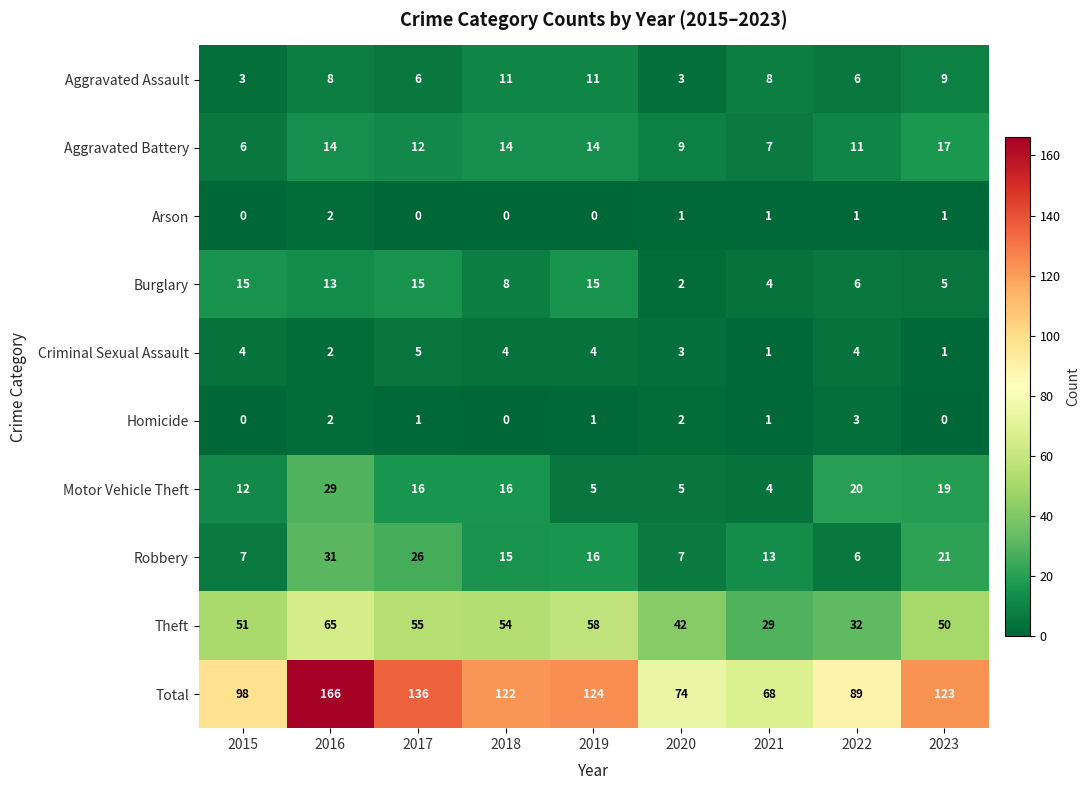

At how many categories does at least one series exceed 117?

5